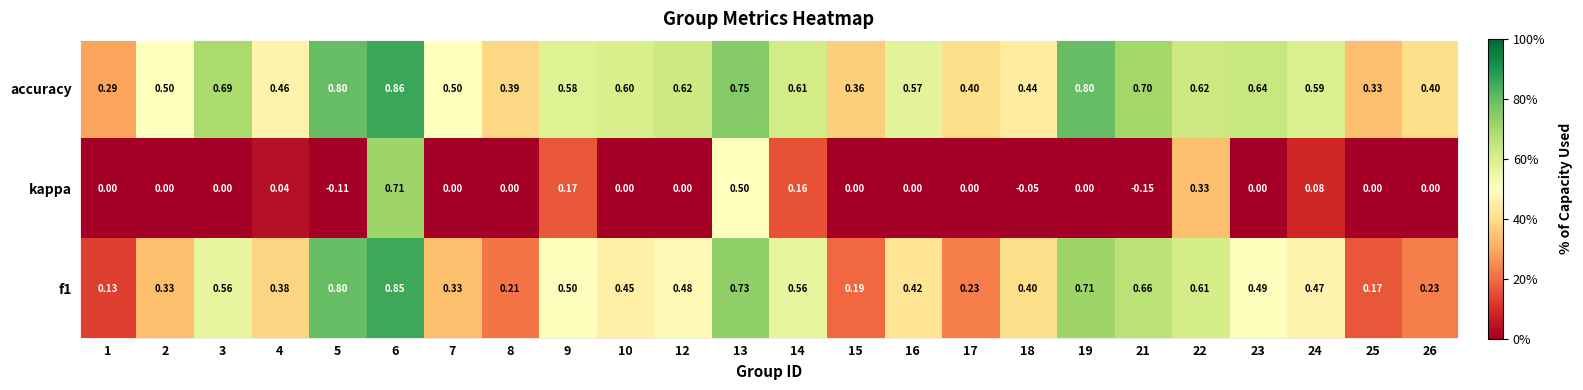

Rank the series at 4 from highest to lowest value.

accuracy, f1, kappa